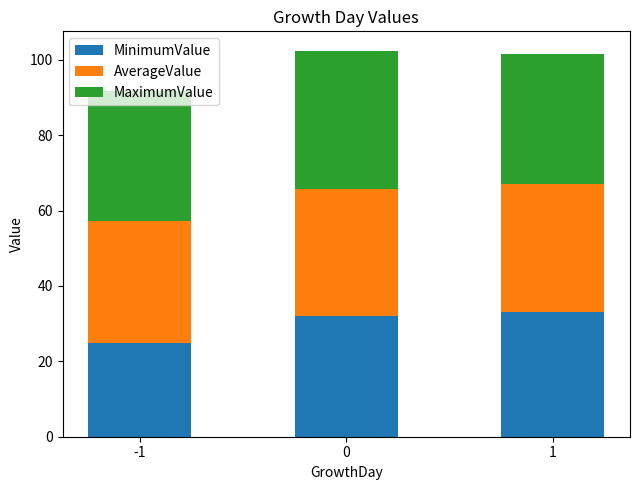

What is the average value of the MinimumValue series?

30.0